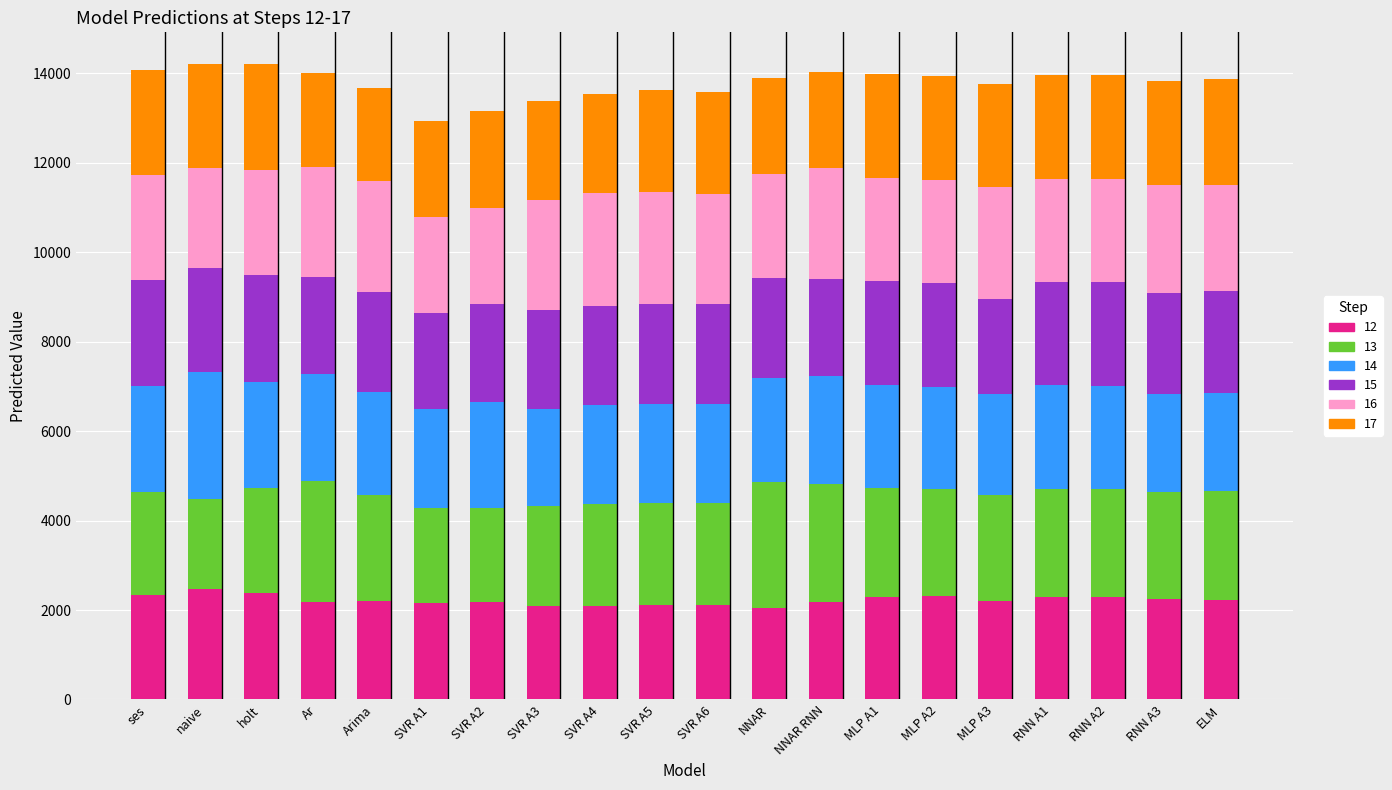

What is the total value across all series at ELM?

13876.5